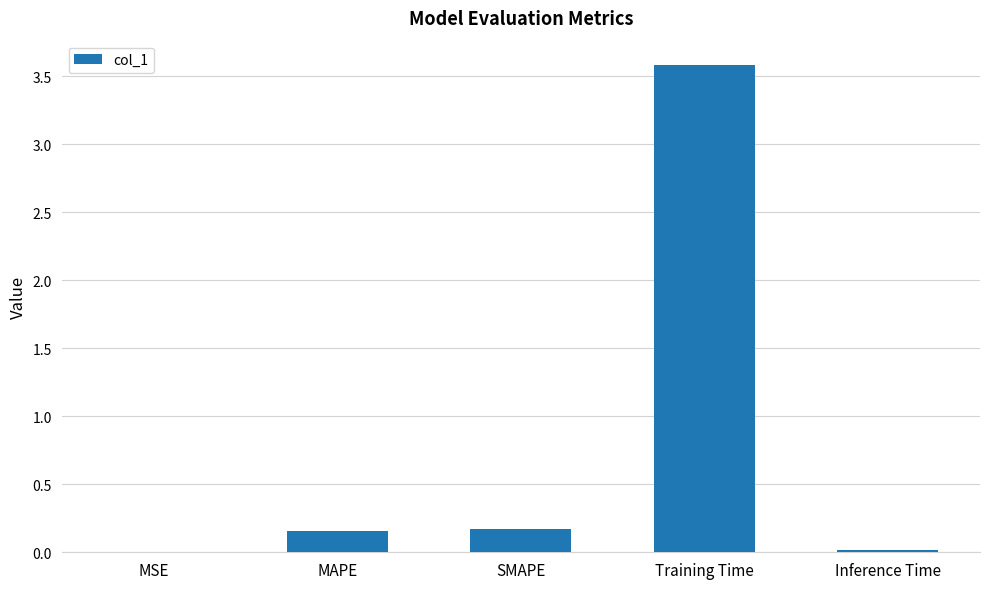

Which has a higher value, MAPE or Training Time?

Training Time